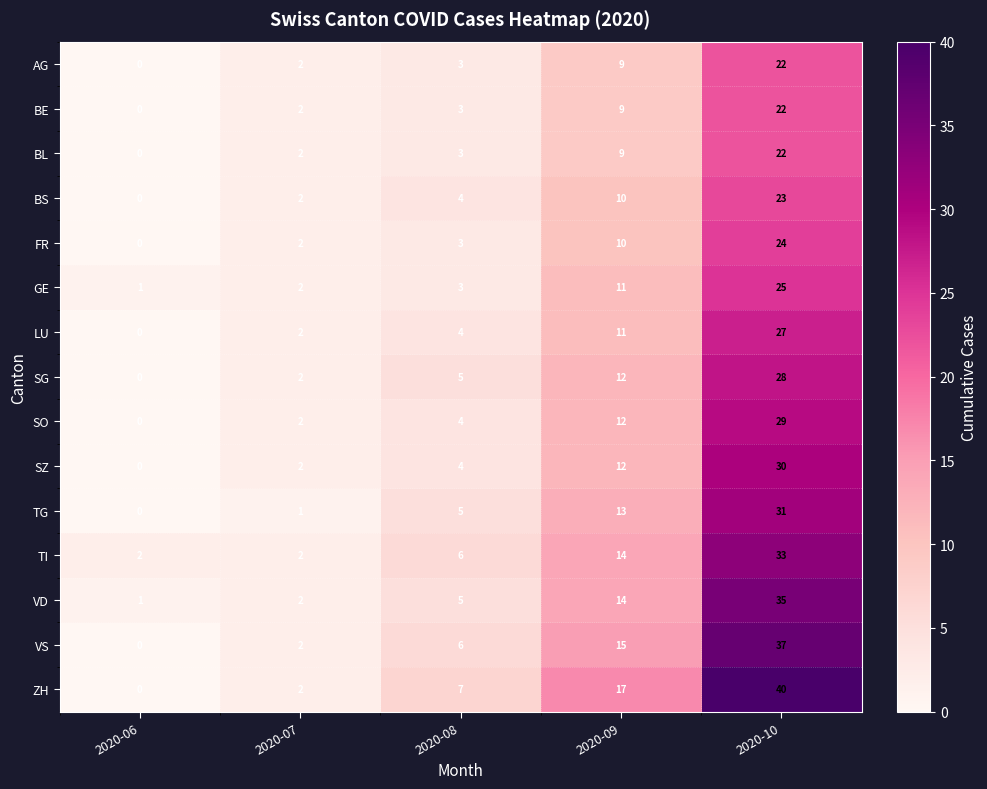

At which category is the sum across all series the highest?

2020-10